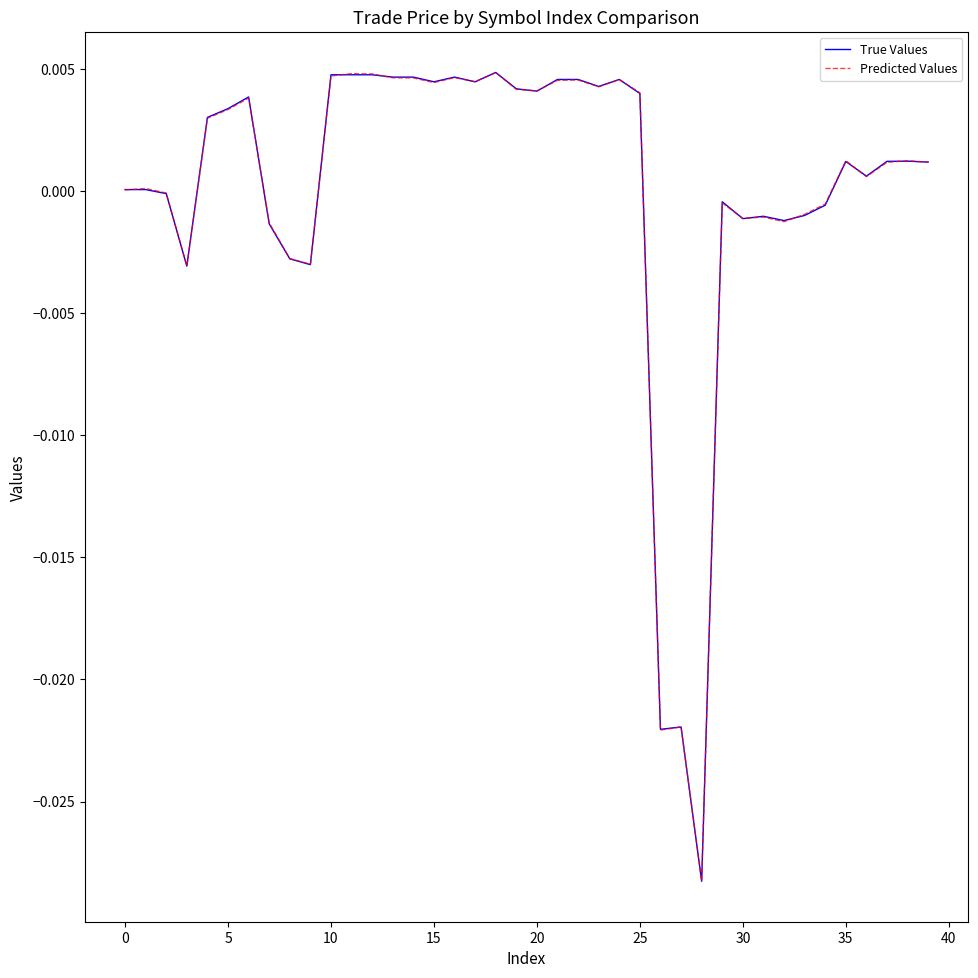

True or false: True Values has more than 2 interior local peaks.

True